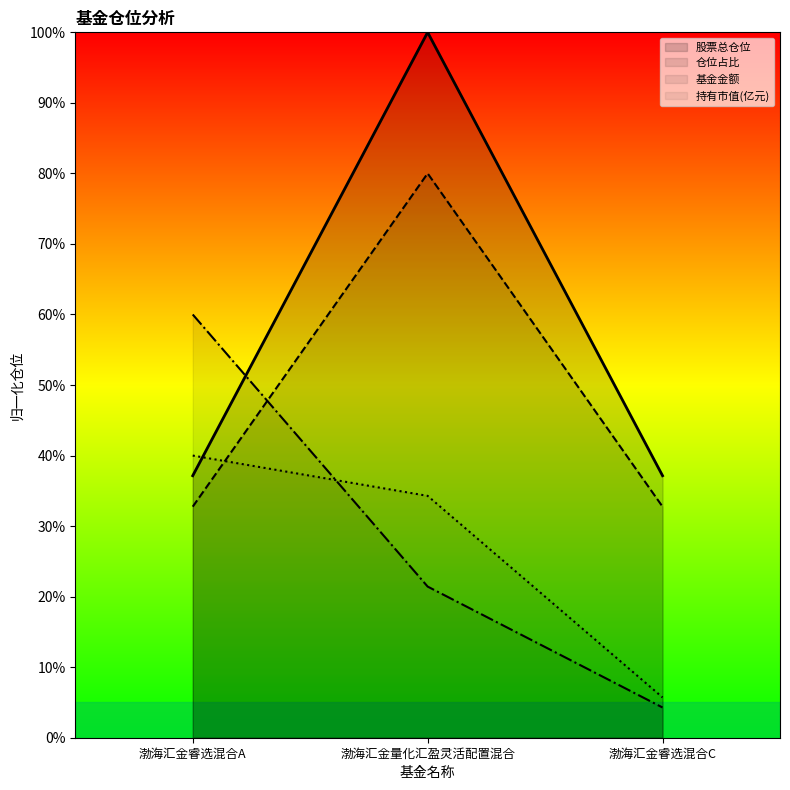

Between 渤海汇金量化汇盈灵活配置混合 and 渤海汇金睿选混合C, which series saw the biggest shift?

股票总仓位